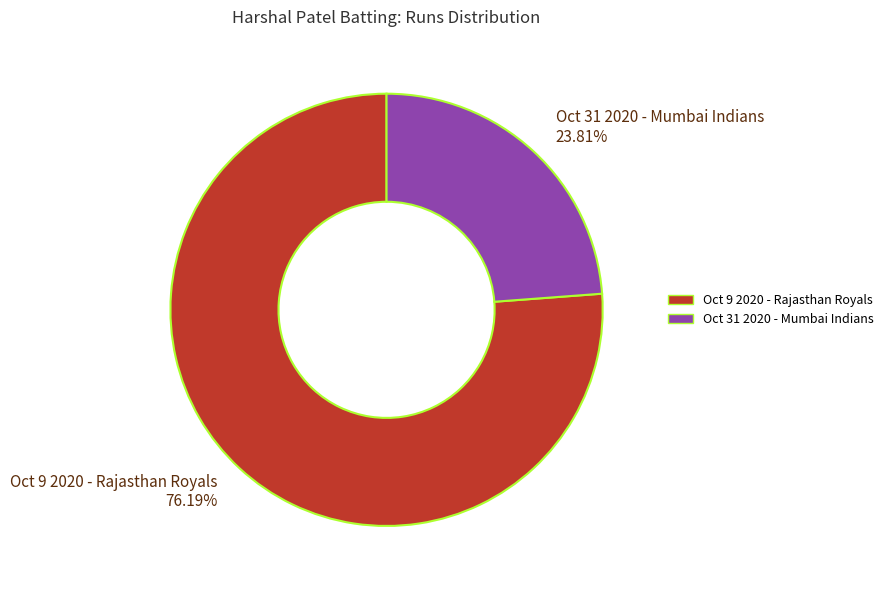

Is there a majority slice in this chart?

Yes